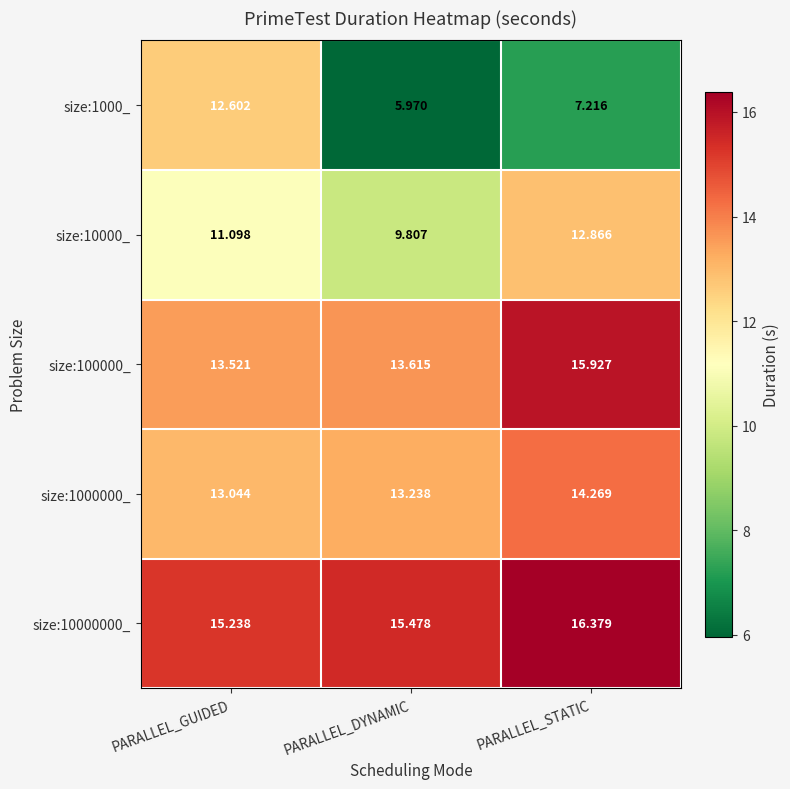

At how many categories does at least one series exceed 13?

3